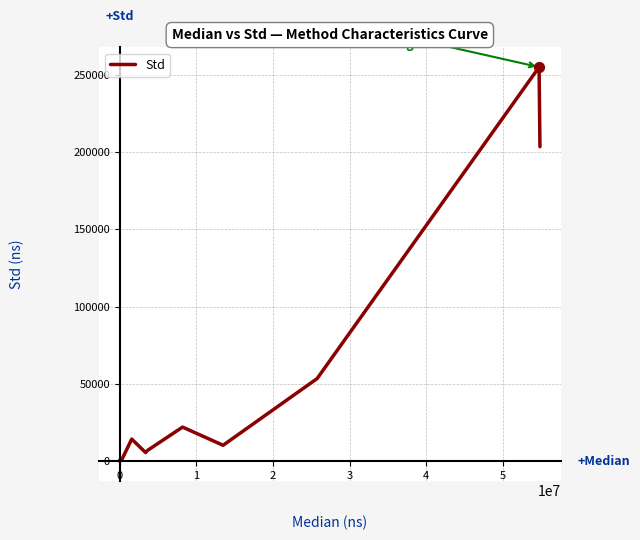

What is the maximum value shown in the chart?

255022.0